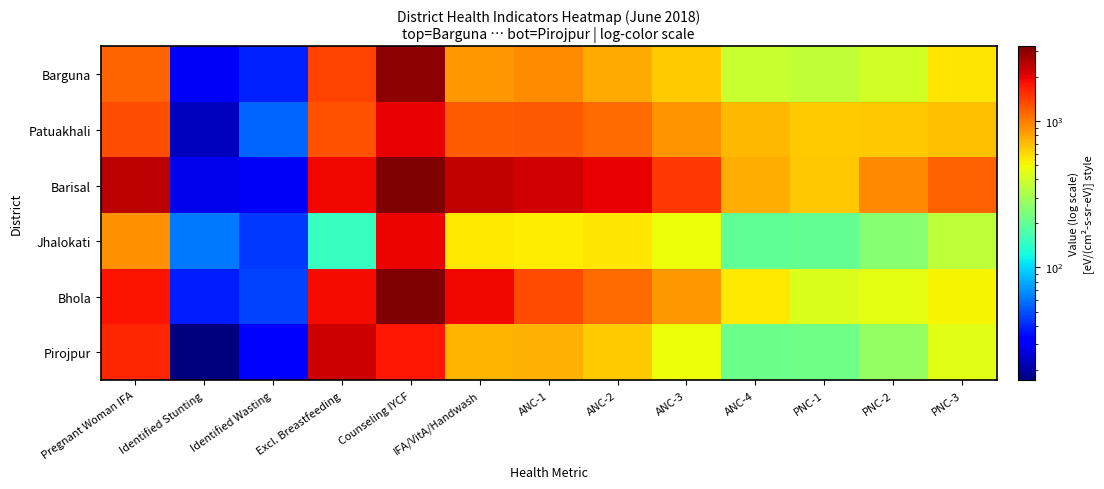

Which series has the widest spread of values?

Barisal